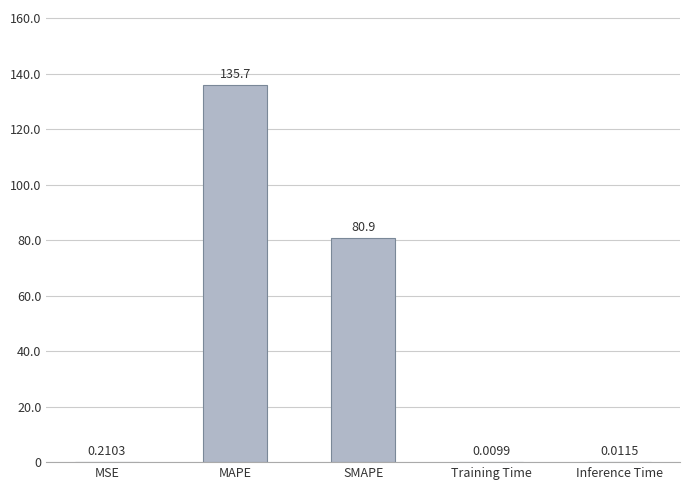

What is the sum of the values at SMAPE and MSE?

81.1